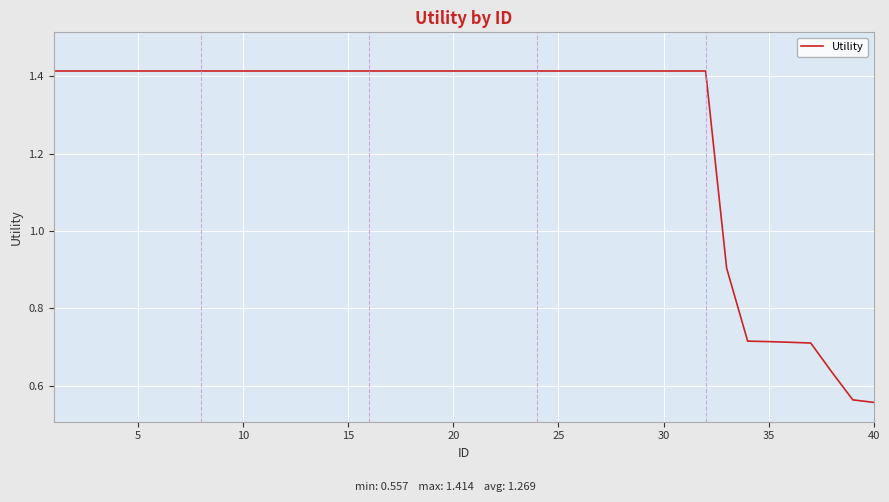

What is the difference between the maximum and minimum values?

0.9